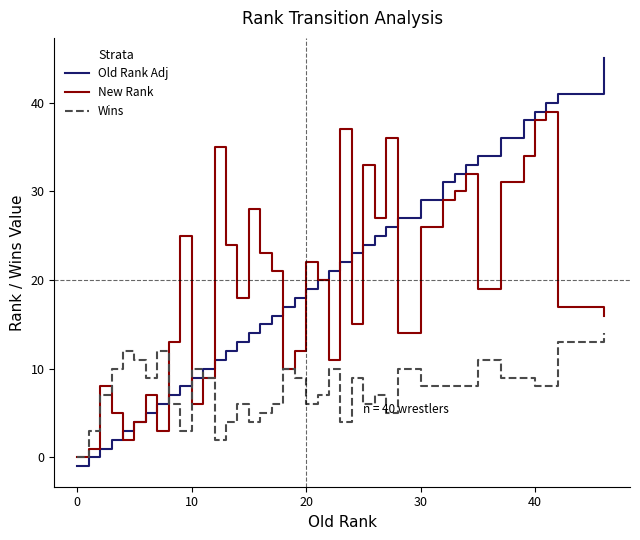

What is the maximum value shown in the chart?

45